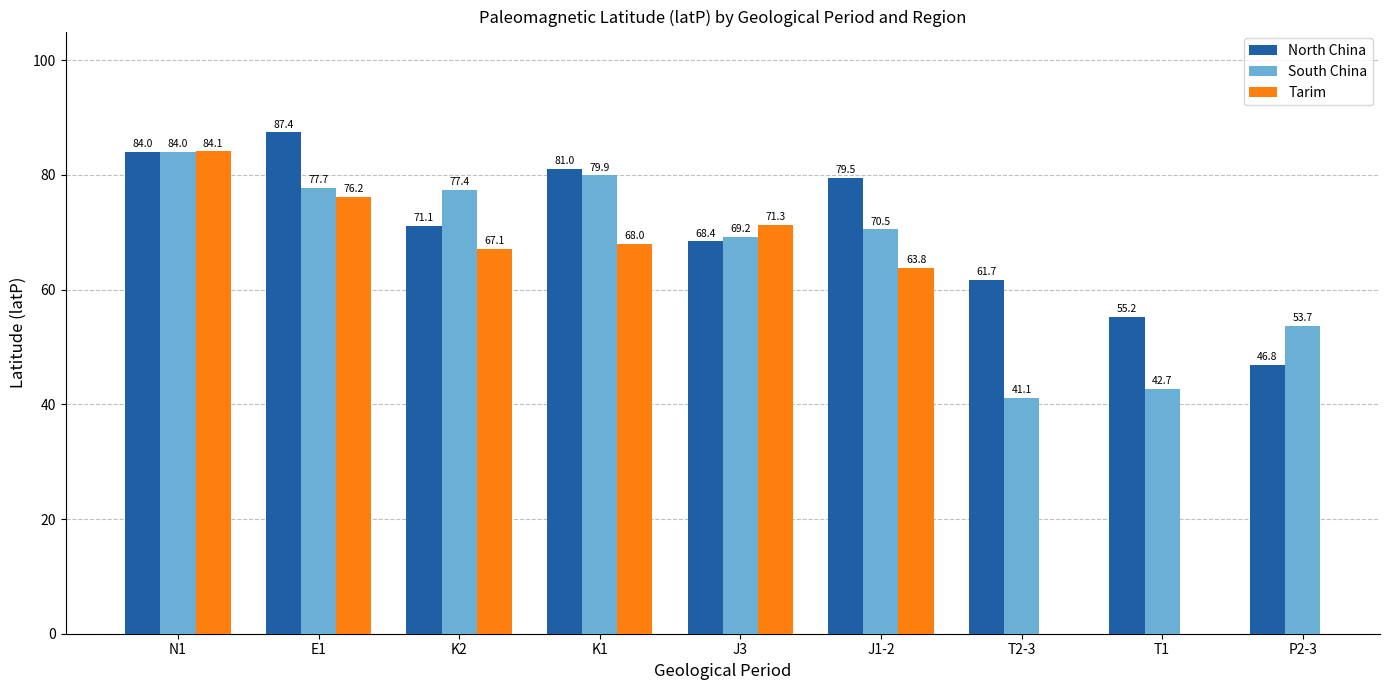

List the labels in order of South China value, smallest first.

T2-3, T1, P2-3, J3, J1-2, K2, E1, K1, N1